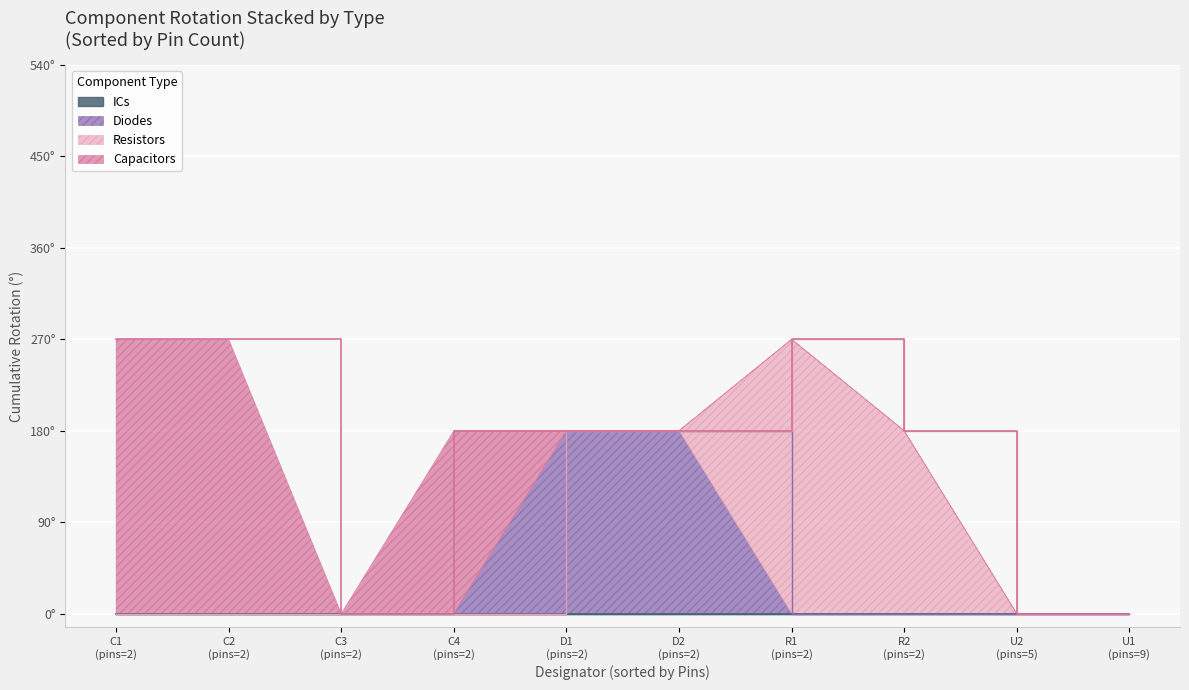

True or false: Resistors and ICs cross at least once.

False